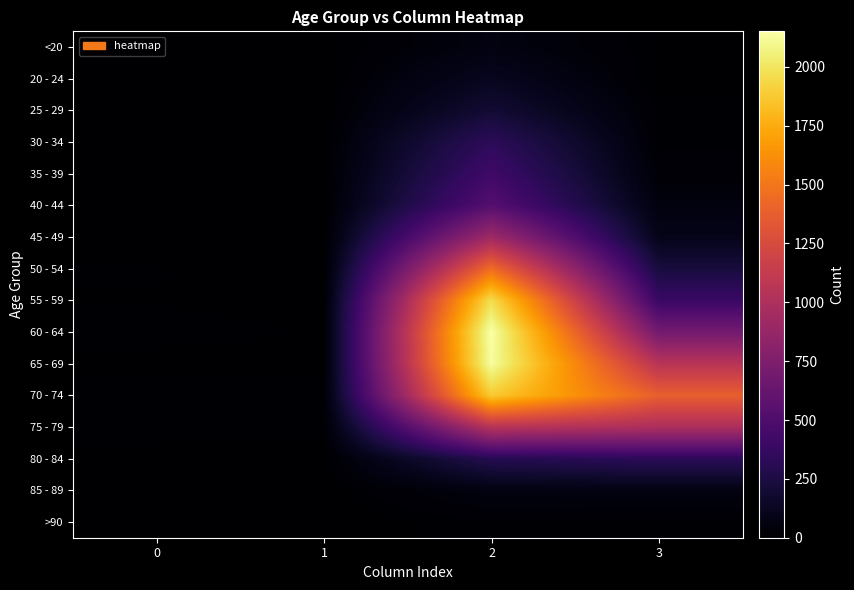

At which category is the sum across all series the highest?

2